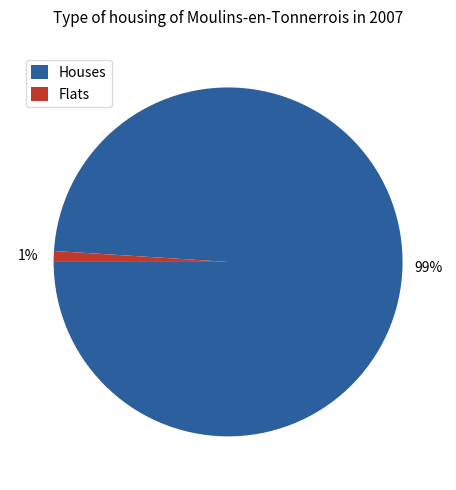

To the nearest percent, what is the difference between the largest and smallest slice percentages?

98%